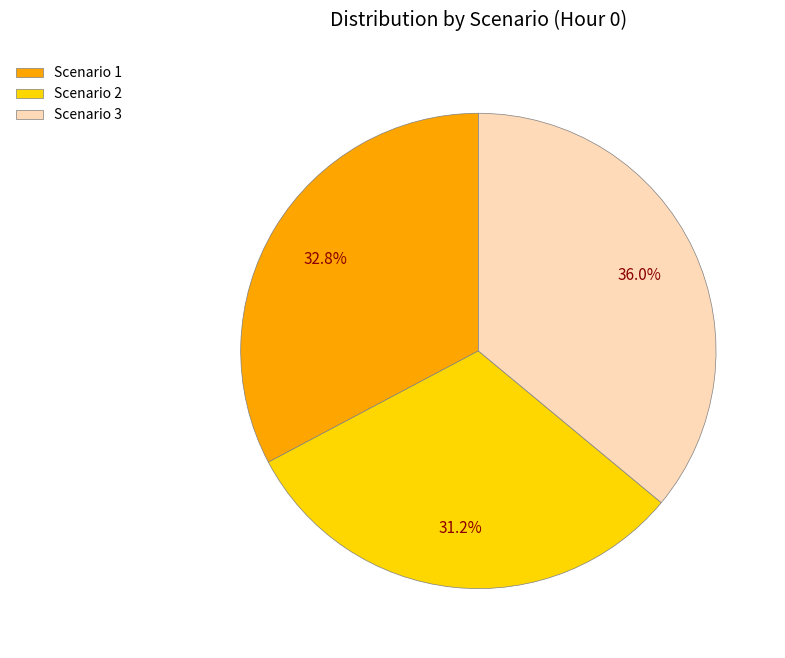

What percentage is the Scenario 1 slice, to the nearest percent?

33%